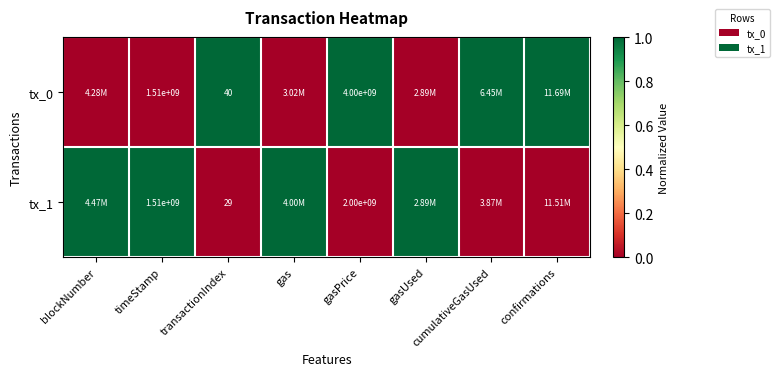

What is the sum of the tx_0 values at transactionIndex and timeStamp?

1510000040